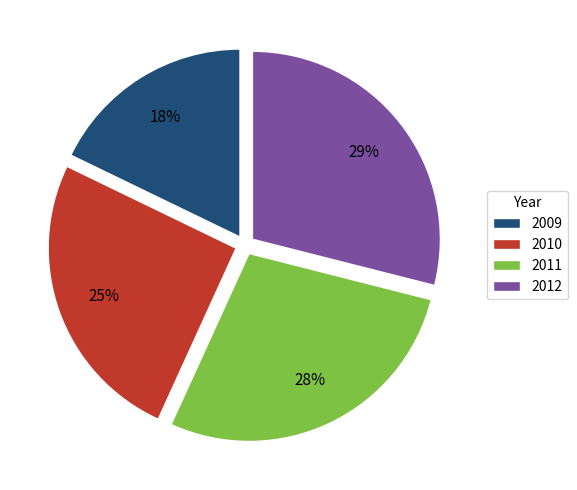

True or false: 2010 accounts for 25% of the total.

True